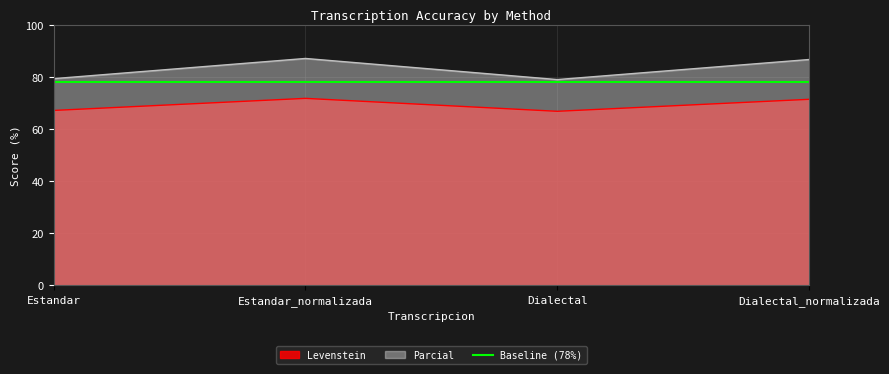

What is the total value across all series at Estandar?

146.4